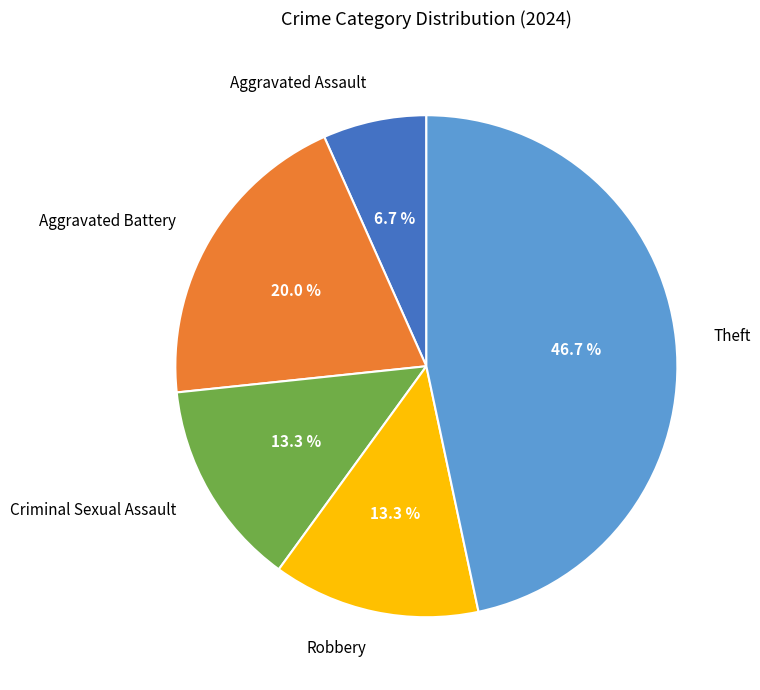

Combined, do Robbery and Theft account for over 50%?

Yes